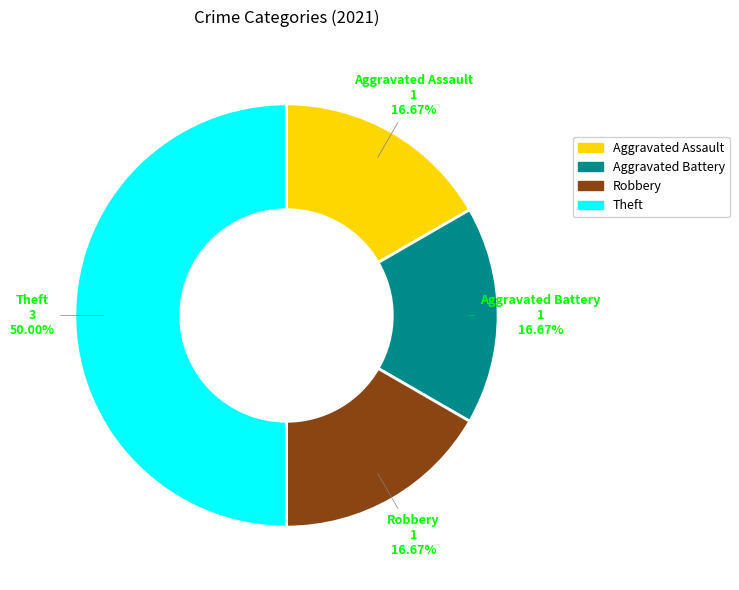

How much of the chart is everything except Aggravated Battery?

83.3%